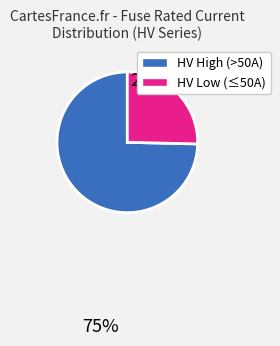

Is there any slice that represents more than half of the pie?

Yes